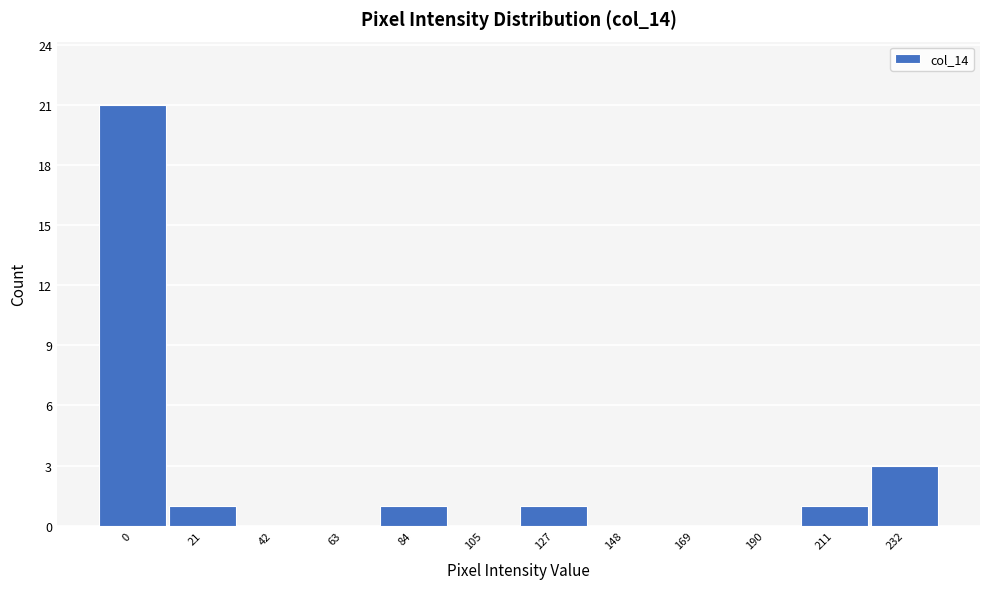

Reading left to right, list all the values displayed in this chart.

0=21	21=1	42=0	63=0	84=1	105=0	127=1	148=0	169=0	190=0	211=1	232=3